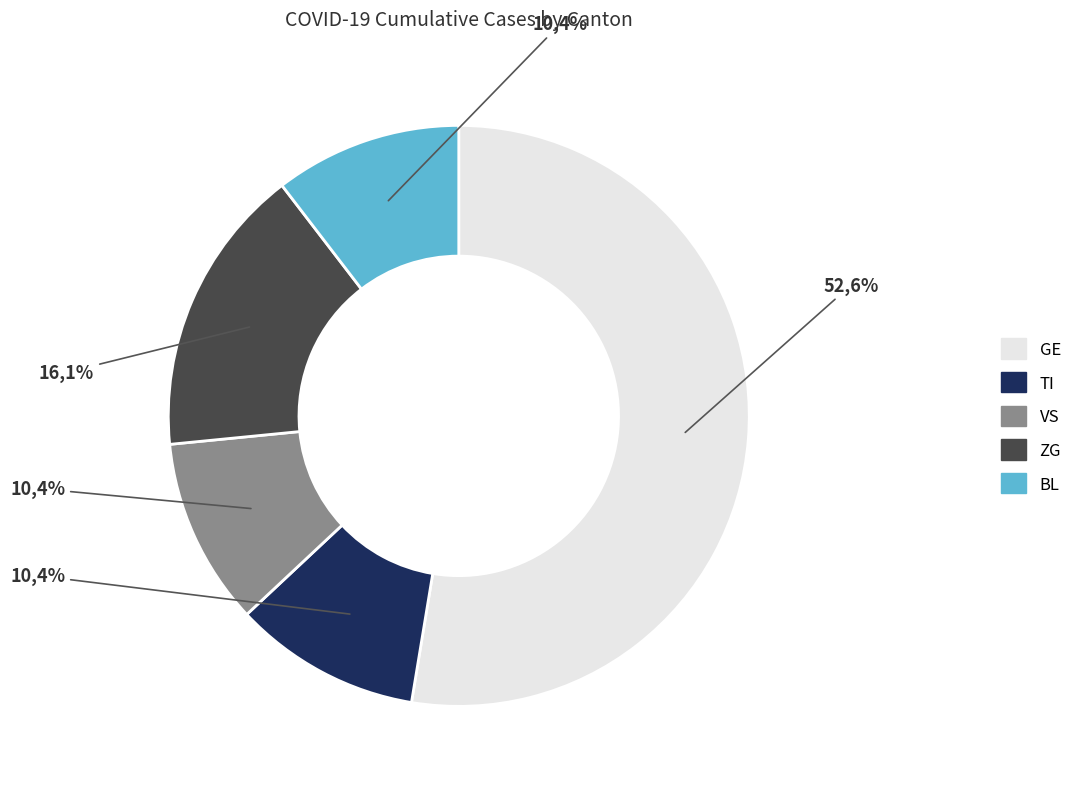

Is it true that 36 is 3% of the pie?

True